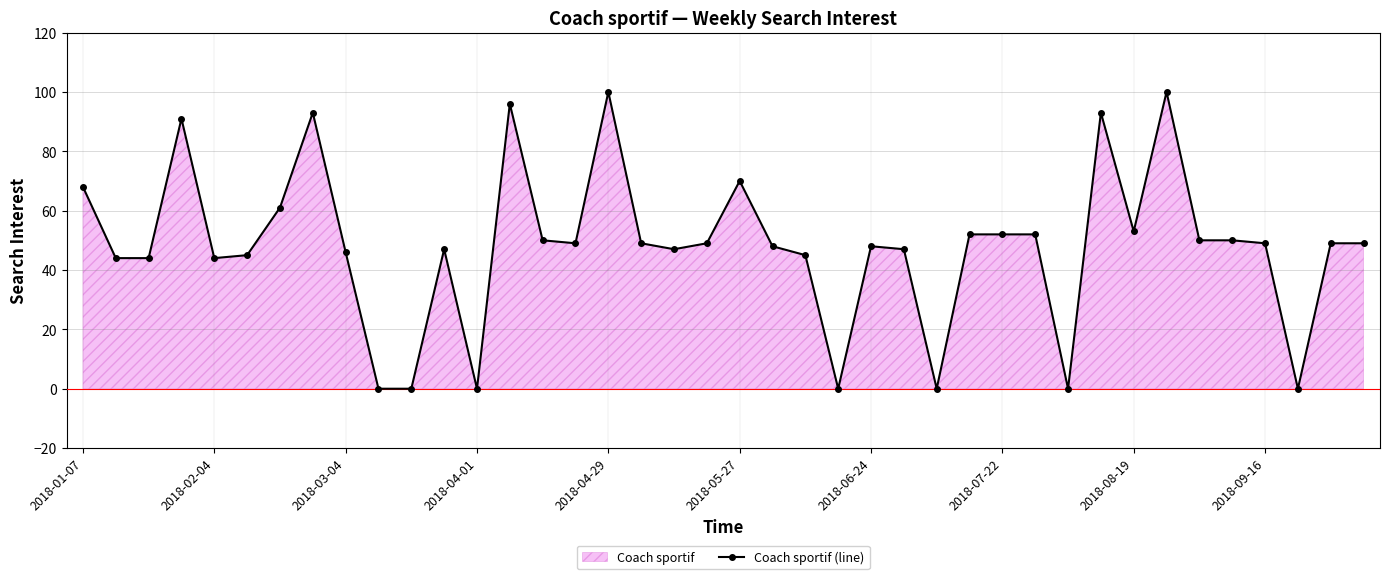

True or false: the data shows 46 at 23.

False